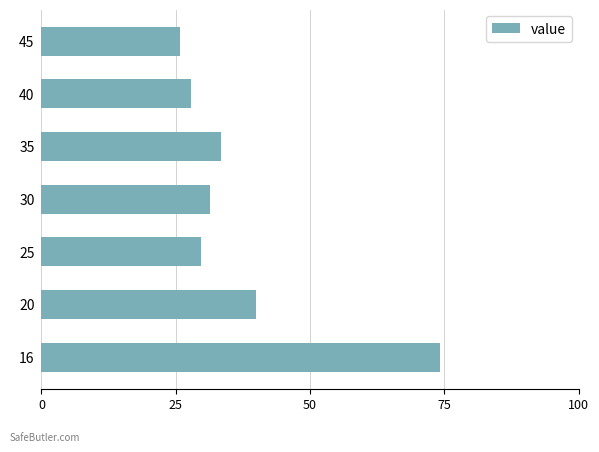

What is the average value?

37.5